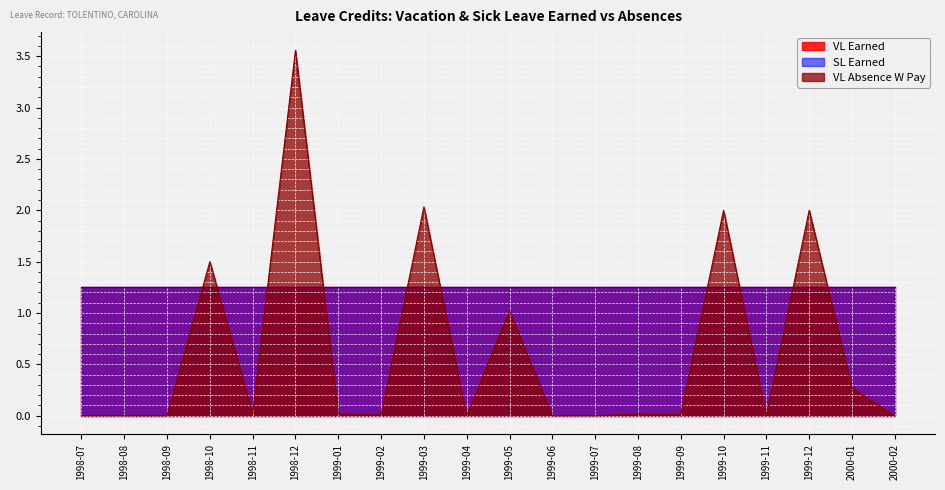

Reading left to right, list all the values displayed in this chart.

VL Earned: 1998-07=1.2	1998-08=1.2	1998-09=1.2	1998-10=1.2	1998-11=1.2	1998-12=1.2	1999-01=1.2	1999-02=1.2	1999-03=1.2	1999-04=1.2	1999-05=1.2	1999-06=1.2	1999-07=1.2	1999-08=1.2	1999-09=1.2	1999-10=1.2	1999-11=1.2	1999-12=1.2	2000-01=1.2	2000-02=1.2
SL Earned: 1998-07=1.2	1998-08=1.2	1998-09=1.2	1998-10=1.2	1998-11=1.2	1998-12=1.2	1999-01=1.2	1999-02=1.2	1999-03=1.2	1999-04=1.2	1999-05=1.2	1999-06=1.2	1999-07=1.2	1999-08=1.2	1999-09=1.2	1999-10=1.2	1999-11=1.2	1999-12=1.2	2000-01=1.2	2000-02=1.2
VL Absence W Pay: 1998-07=0.0	1998-08=0.0	1998-09=0.0	1998-10=1.5	1998-11=0.0	1998-12=3.6	1999-01=0.0	1999-02=0.0	1999-03=2.0	1999-04=0.0	1999-05=1.0	1999-06=0.0	1999-07=0.0	1999-08=0.0	1999-09=0.0	1999-10=2.0	1999-11=0.0	1999-12=2.0	2000-01=0.3	2000-02=0.0